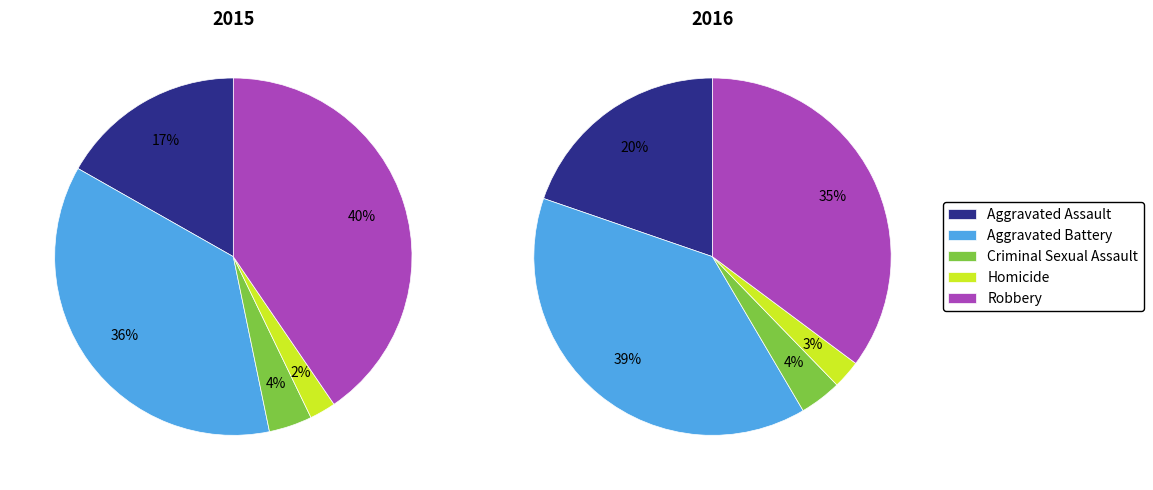

What percentage is the Aggravated Assault slice, to the nearest percent?

20%